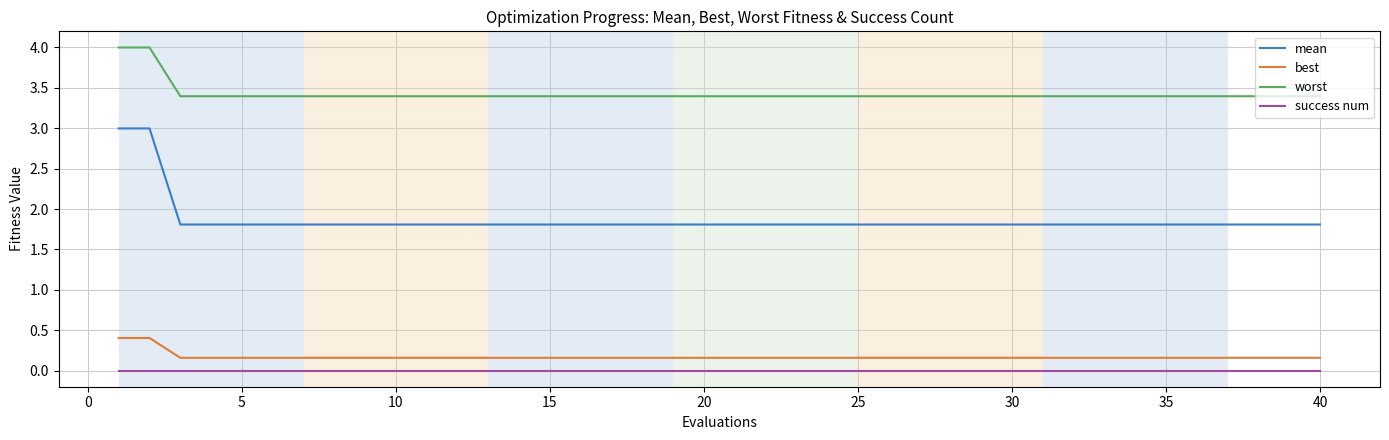

Rank the series by their maximum value, from lowest to highest.

success num, best, mean, worst